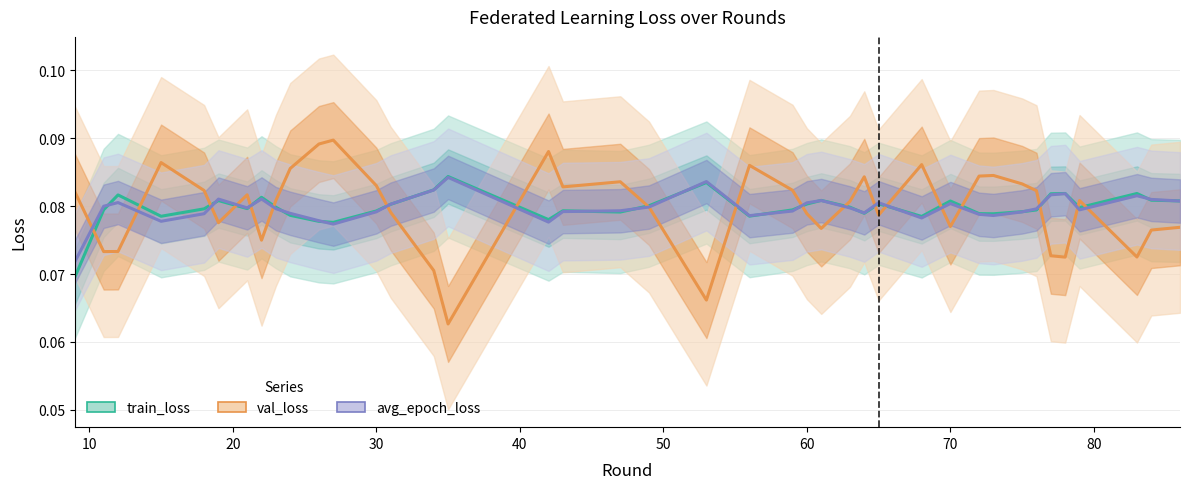

Does the chart display data point markers on the line(s)?

No